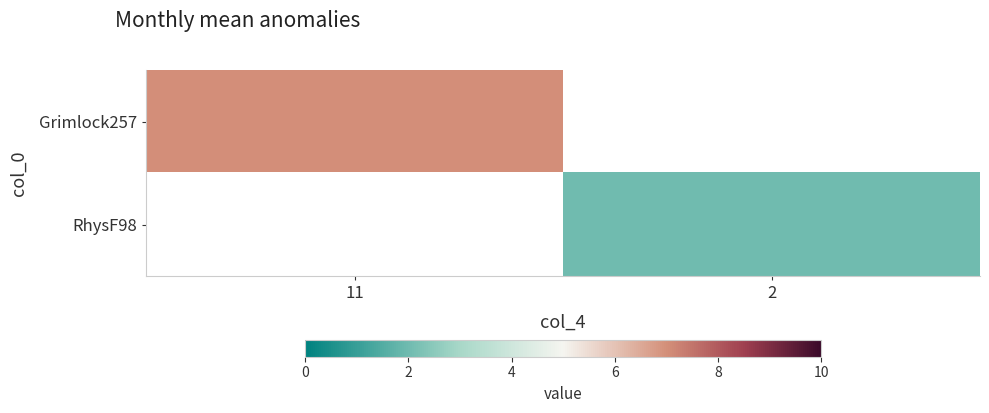

How many positive values does the RhysF98 series have?

1